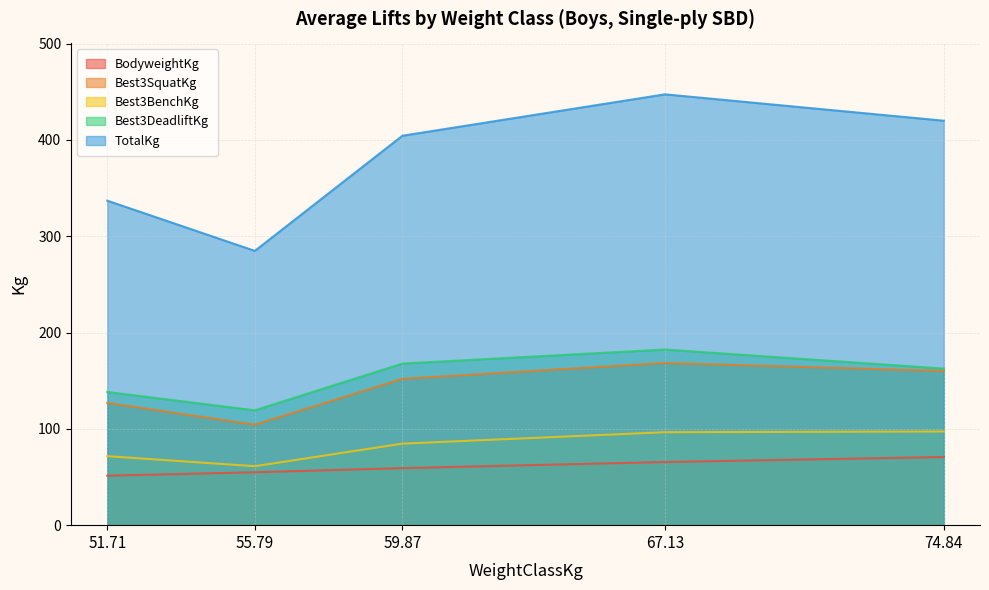

Where is the first local maximum for Best3DeadliftKg?

67.13